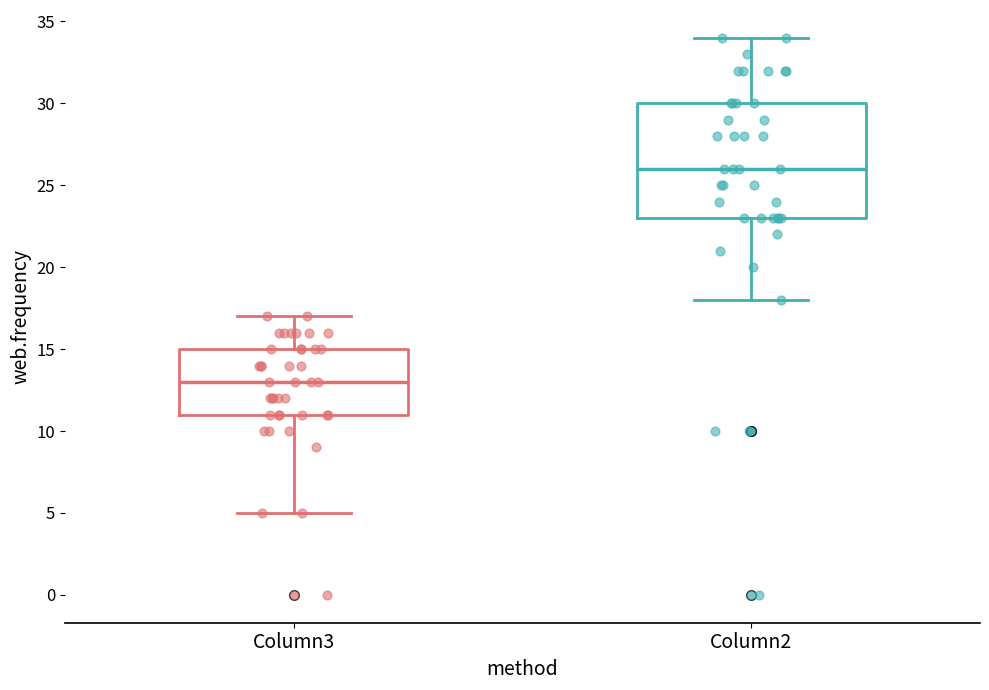

Reading left to right, transcribe this box plot: for each box, give where its median line is, the range the box spans, and where its two whiskers end, as read against the y-axis. The values are not printed on the chart, so give them approximately, as read against the axis.

Column3: median 13, box 11 to 15, whiskers 5 to 17
Column2: median 26, box 23 to 30, whiskers 18 to 34